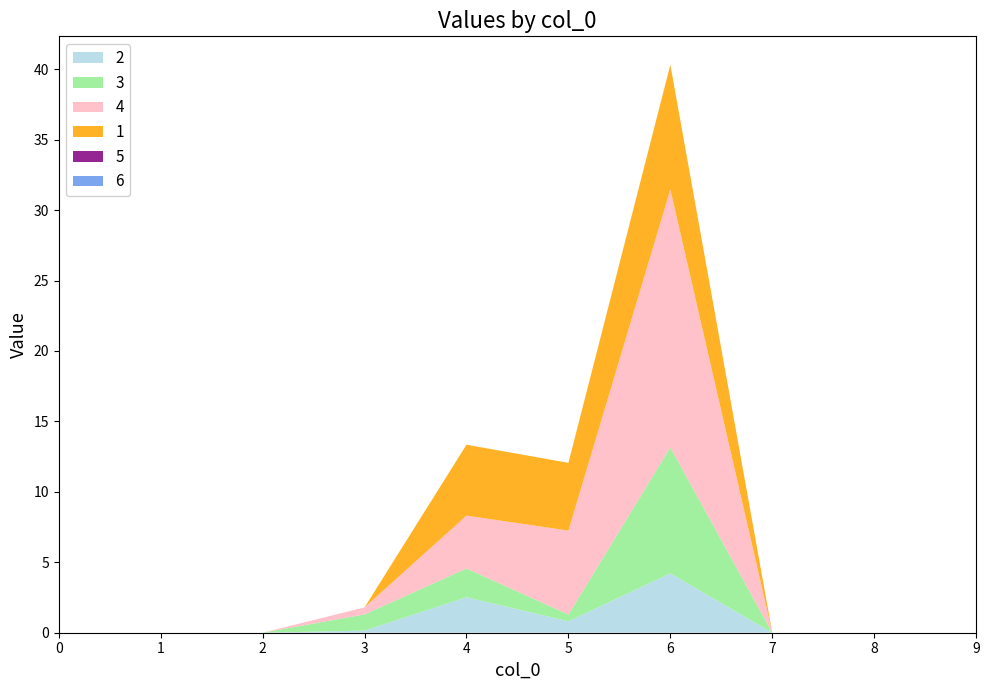

Reading left to right, extract all data points from this chart.

2: 0=0.0	1=0.0	2=0.0	3=0.1	4=2.5	5=0.8	6=4.2	7=0.0	8=0.0	9=0.0
3: 0=0.0	1=0.0	2=0.0	3=1.1	4=2.0	5=0.5	6=8.9	7=0.0	8=0.0	9=0.0
4: 0=0.0	1=0.0	2=0.0	3=0.5	4=3.8	5=6.0	6=18.3	7=0.0	8=0.0	9=0.0
1: 0=0.0	1=0.0	2=0.0	3=0.0	4=5.0	5=4.8	6=8.9	7=0.0	8=0.0	9=0.0
5: 0=0.0	1=0.0	2=0.0	3=0.0	4=0.0	5=0.0	6=0.0	7=0.0	8=0.0	9=0.0
6: 0=0.0	1=0.0	2=0.0	3=0.0	4=0.0	5=0.0	6=0.0	7=0.0	8=0.0	9=0.0